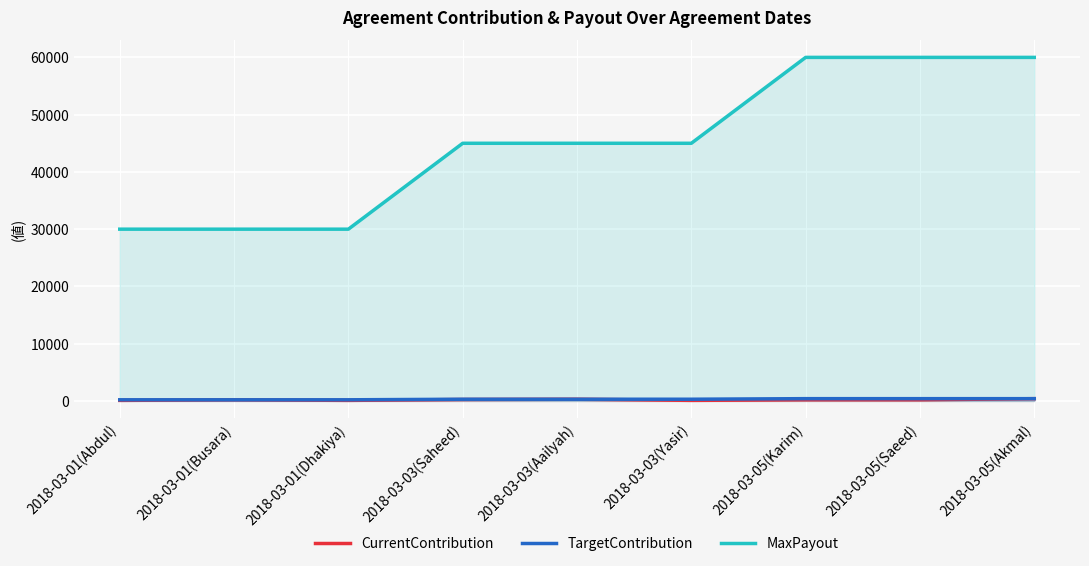

Is it true that CurrentContribution equals 300 at 2018-03-03(Aailyah)?

True